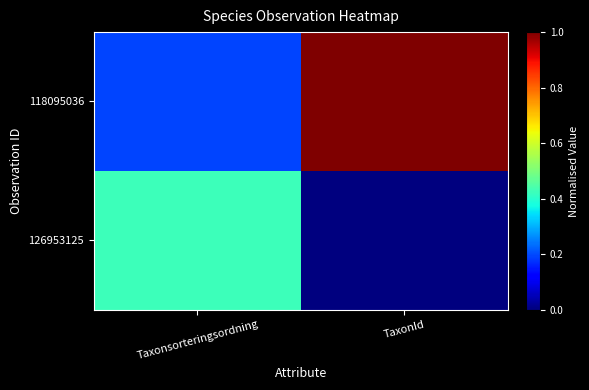

At Taxonsorteringsordning, list the series in order from largest to smallest.

126953125, 118095036